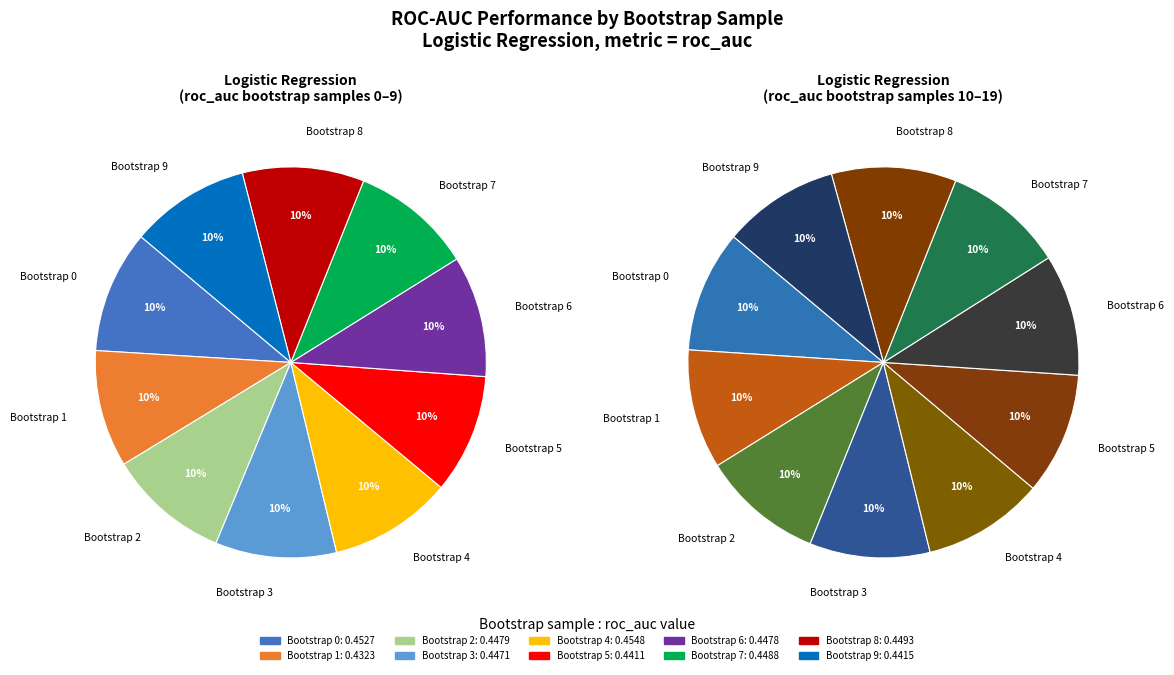

Which slice is the largest?

Bootstrap 4